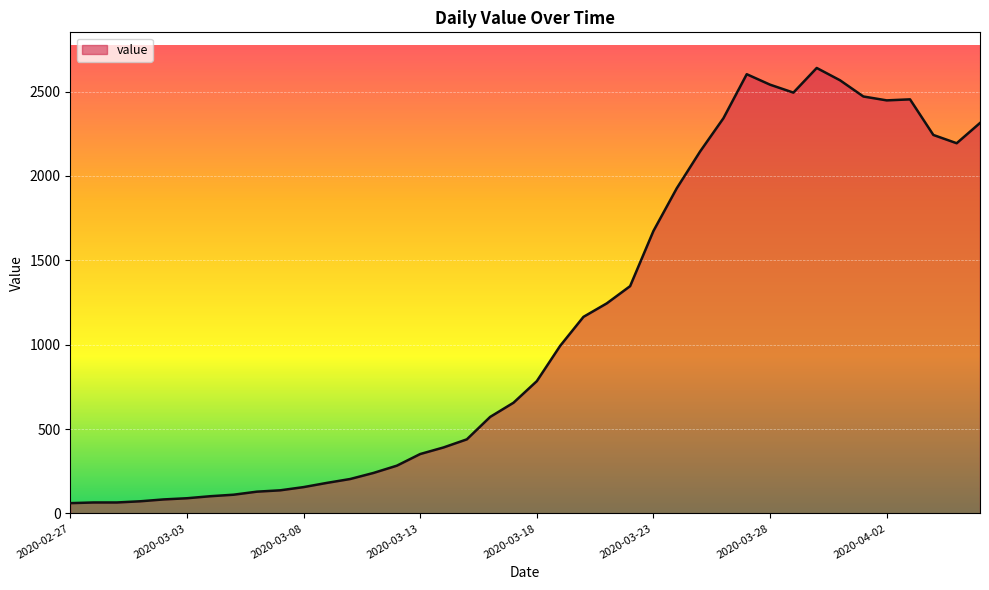

What is the maximum value shown in the chart?

2640